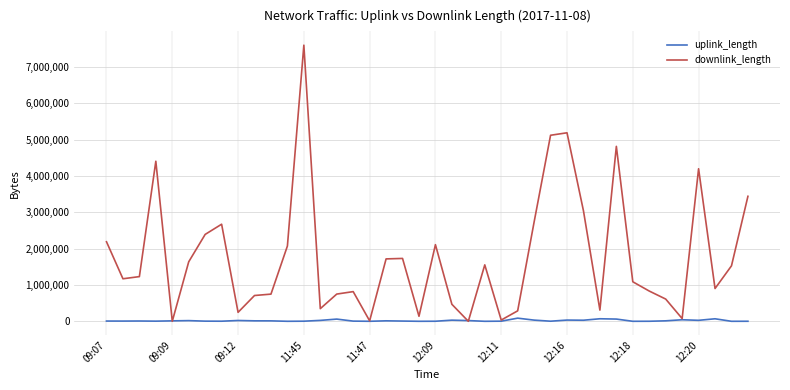

What is the maximum value for downlink_length?

7594707